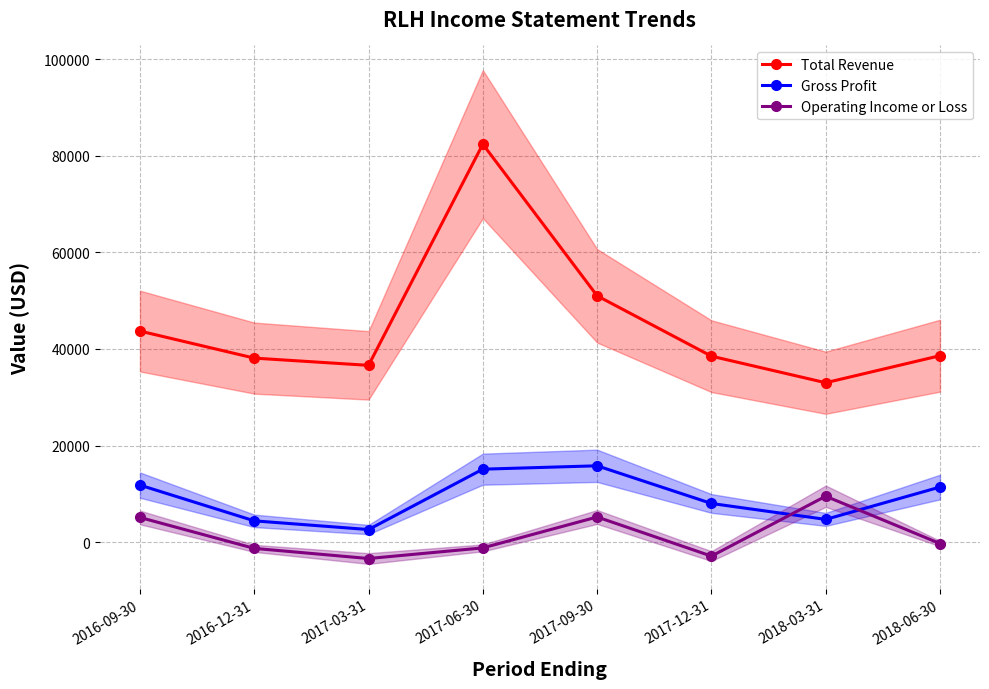

How many lines are shown in the chart?

3